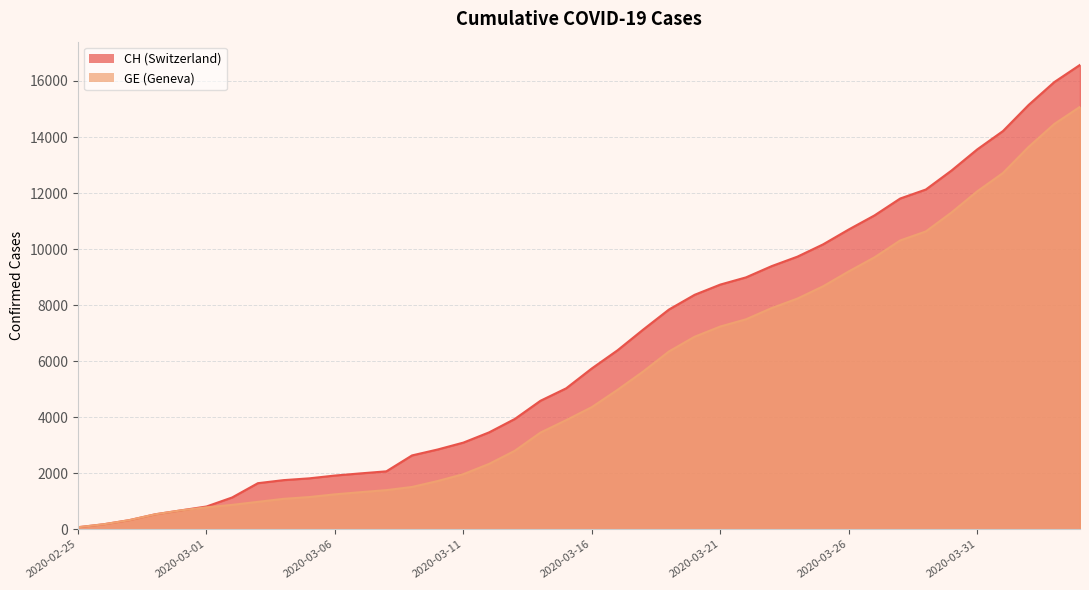

True or false: CH and GE intersect in this chart.

False